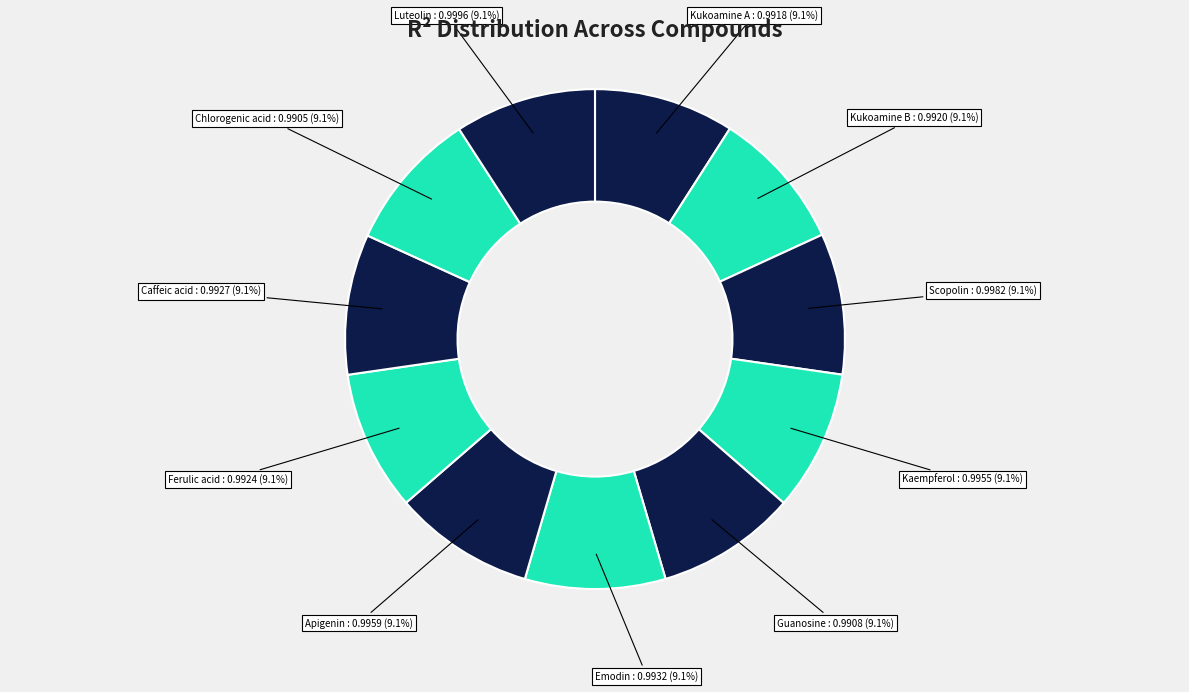

To the nearest percent, what is the average slice percentage?

9%